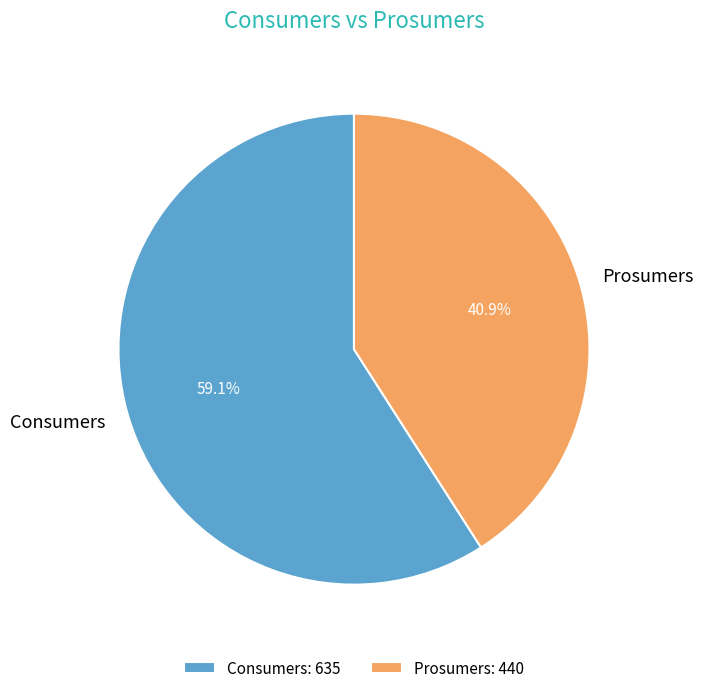

Is it true that Prosumers is 52% of the pie?

False